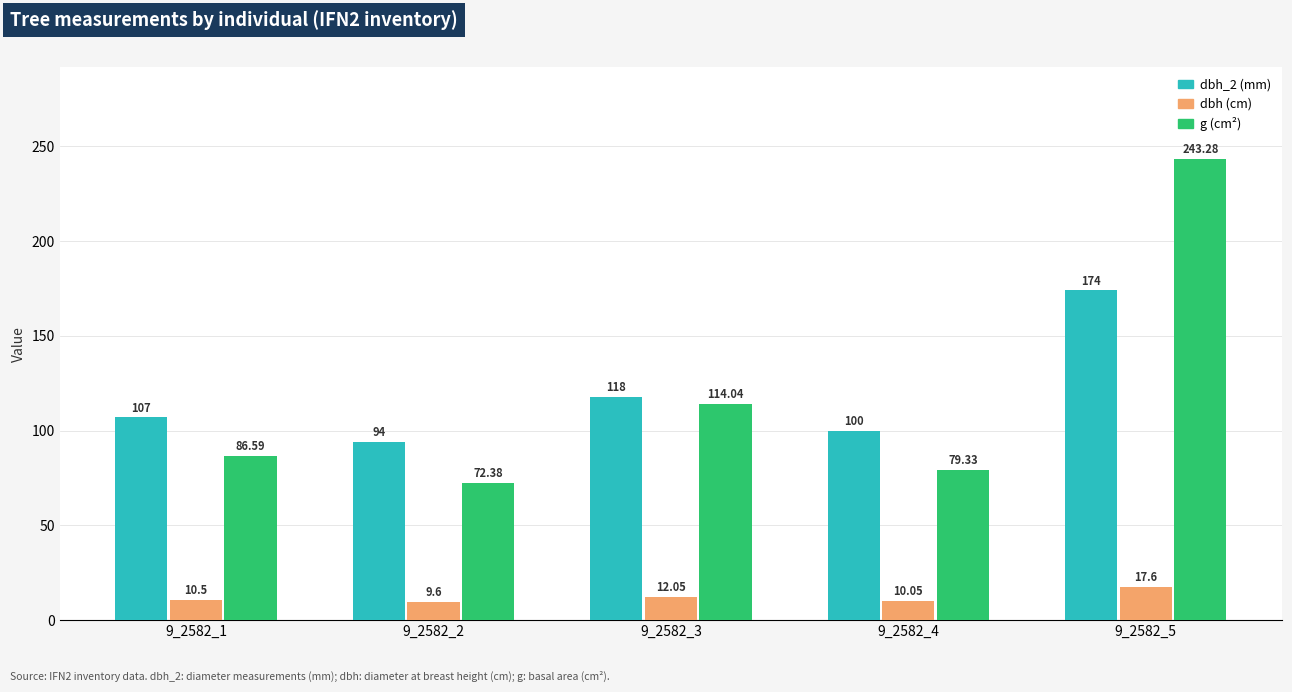

At which category is the sum across all series the highest?

9_2582_5